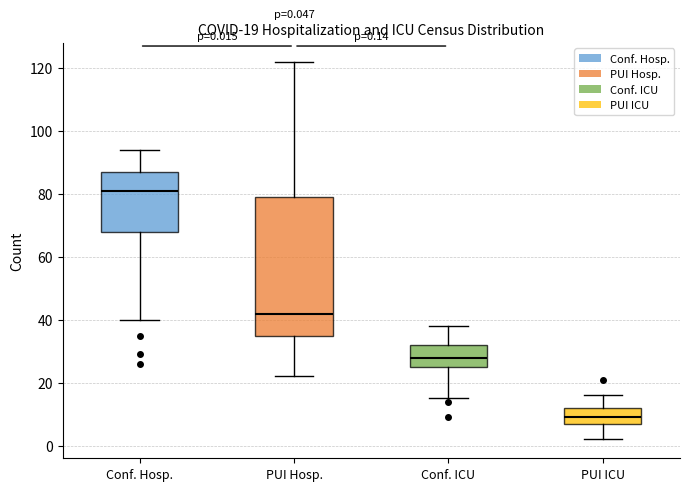

Comparing the boxes themselves (not the whiskers), which one is the tallest?

PUI Hosp.